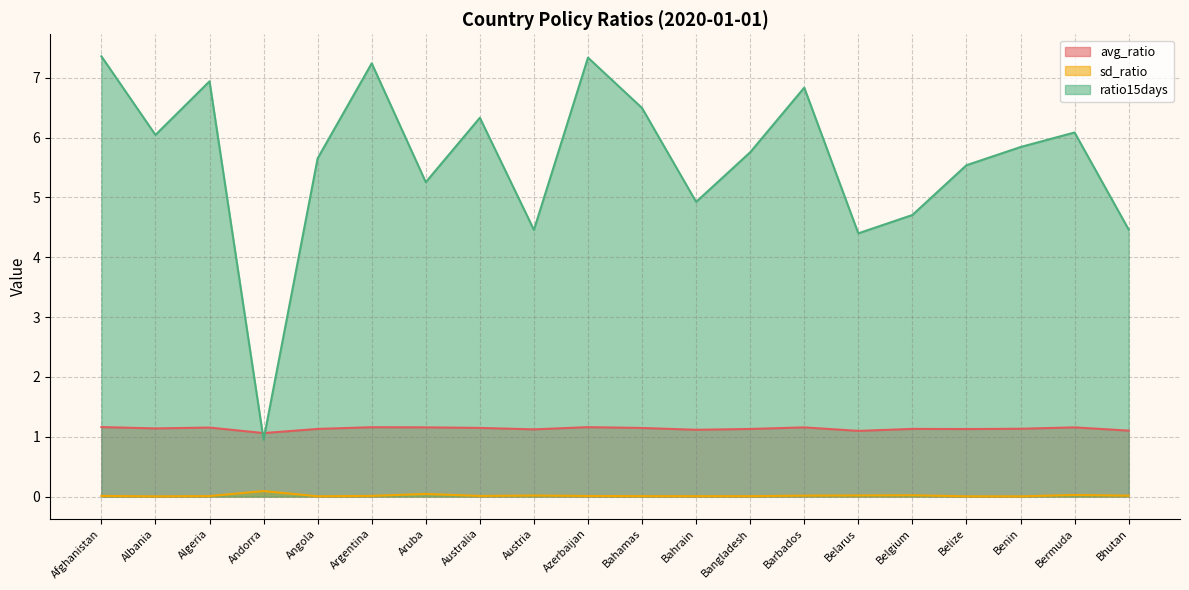

Which label corresponds to the largest value in the chart?

Afghanistan